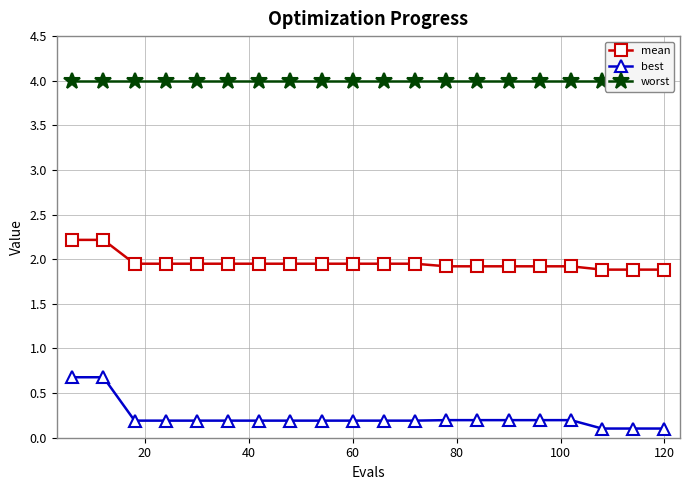

What is the difference between the maximum and minimum values in the mean series?

0.3